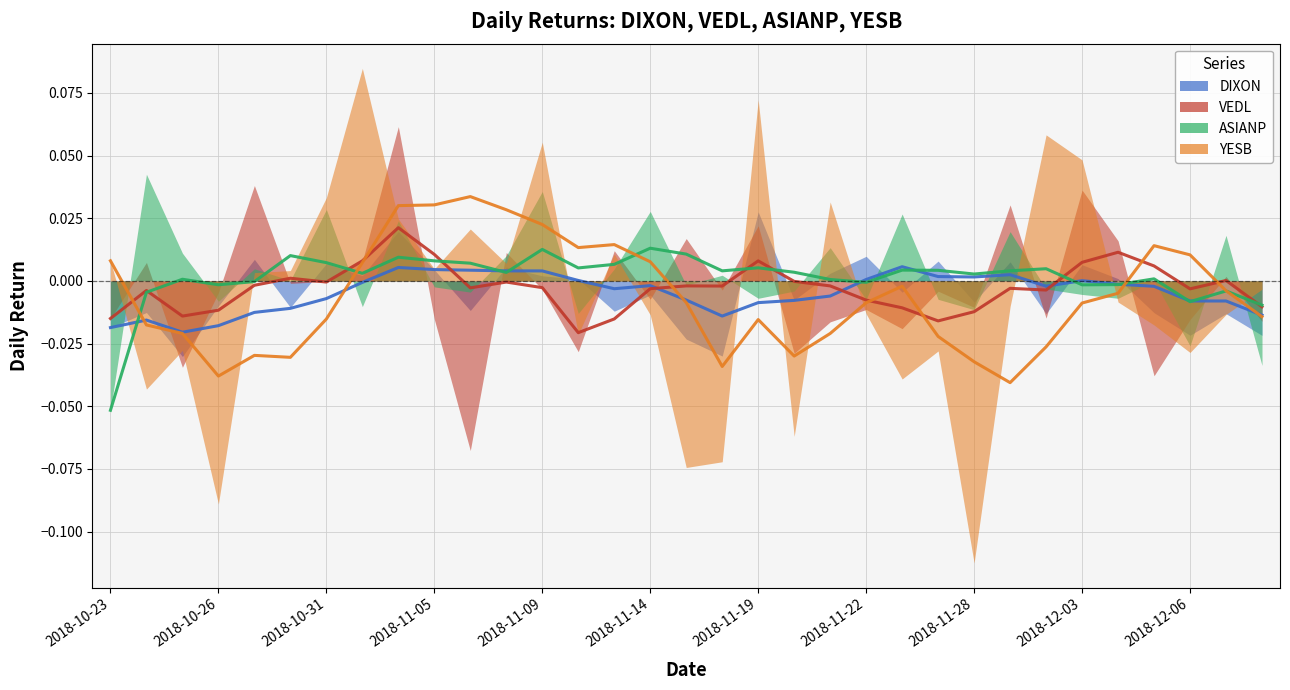

How many values in the DIXON (smoothed) series are below 0?

21